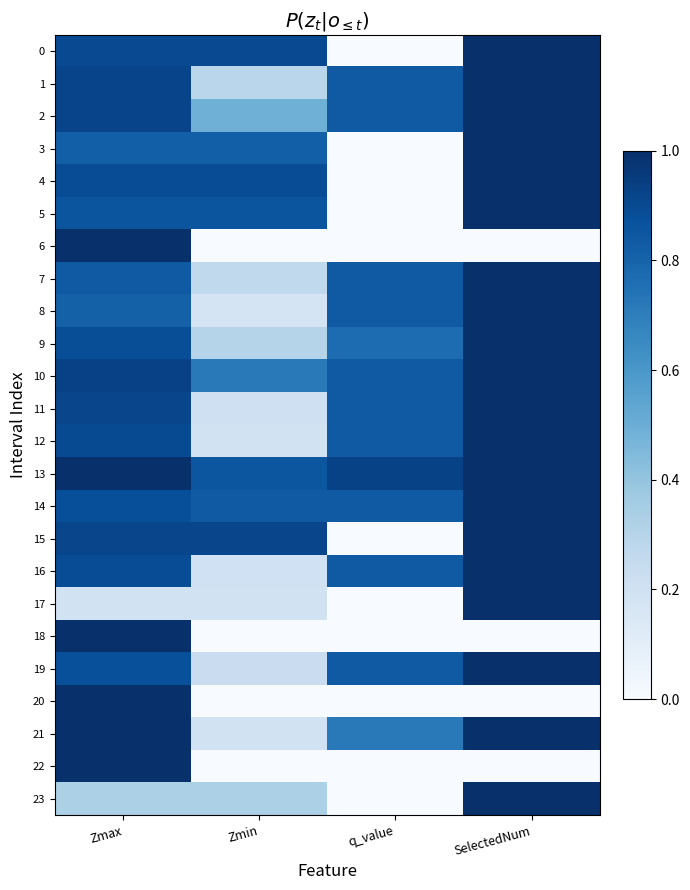

How many categories are shown in the chart?

4